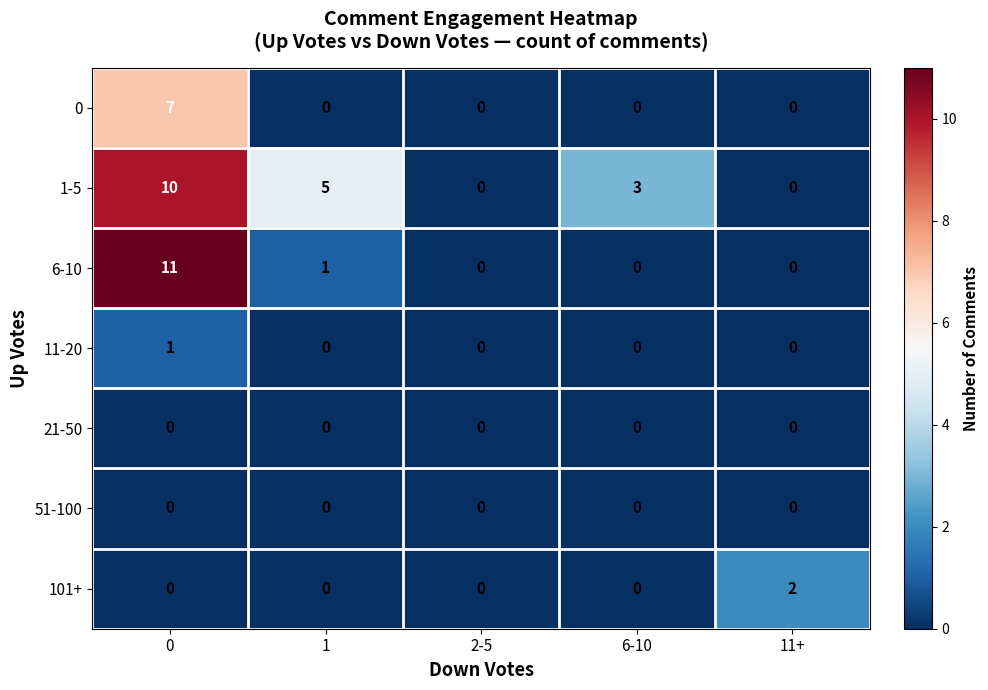

The value of 21-50 at 11+ is 0. True or false?

True